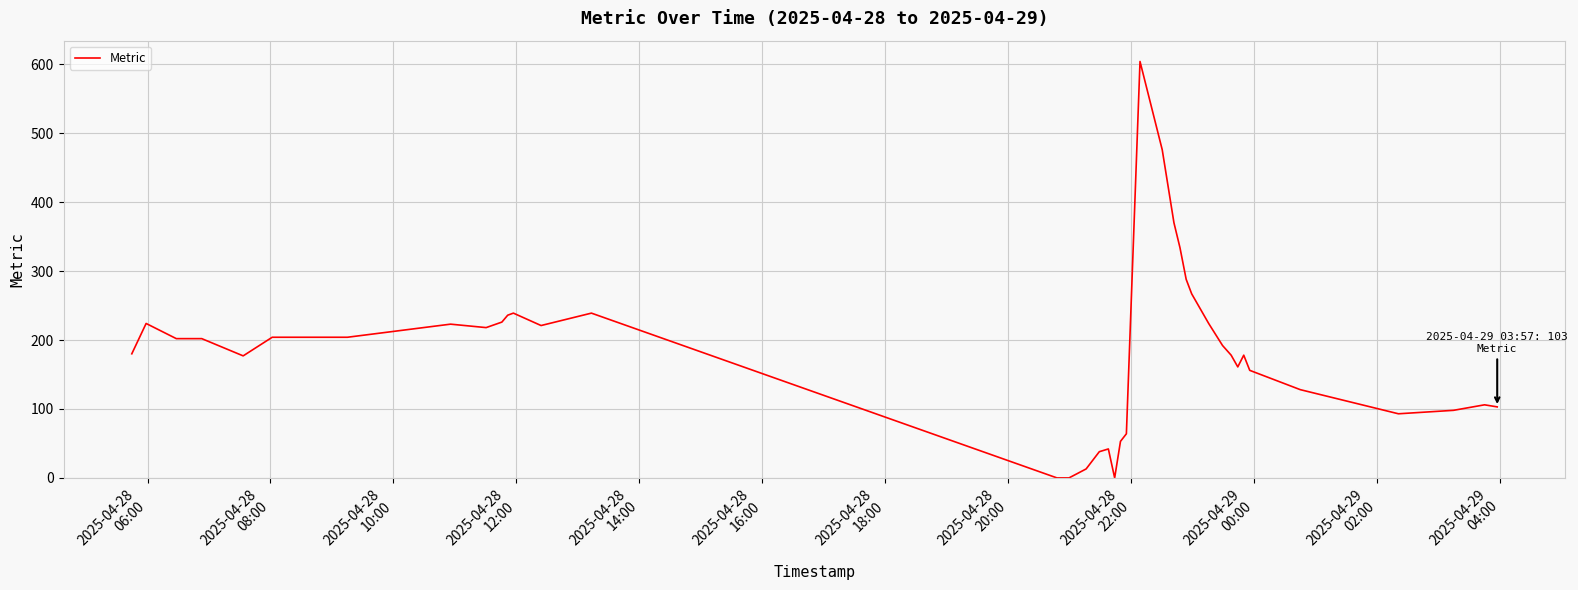

What is the difference between the maximum and minimum values?

604